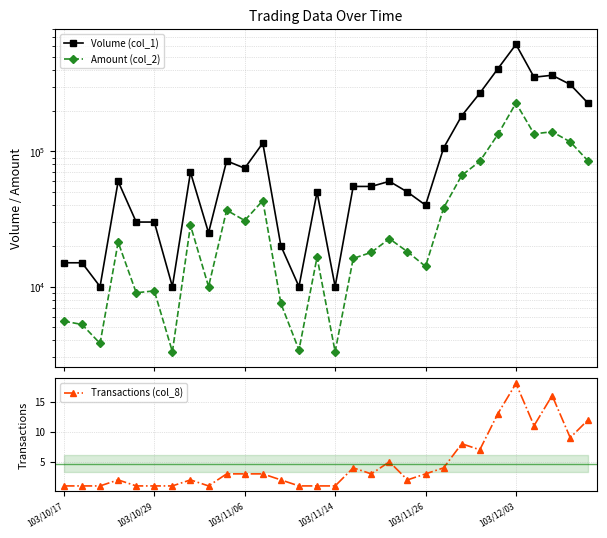

What value does the Amount (col_2) series have at 21, to the nearest 100?

38200